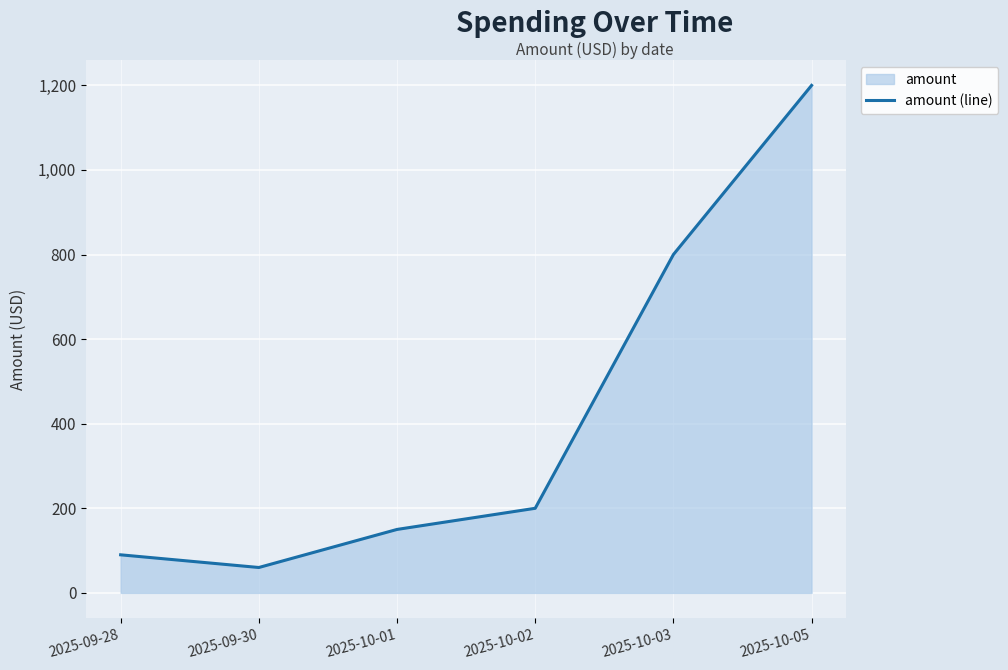

What is the difference between the values at 2025-09-30 and 2025-10-02?

140